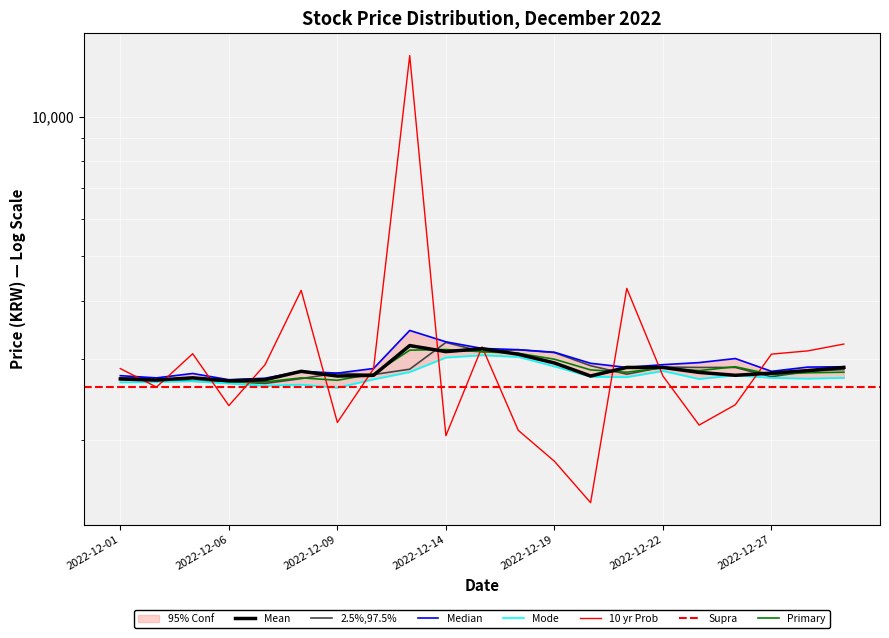

Rank the categories by 종가 value from highest to lowest.

2022-12-13, 2022-12-15, 2022-12-14, 2022-12-16, 2022-12-19, 2022-12-21, 2022-12-22, 2022-12-29, 2022-12-28, 2022-12-08, 2022-12-23, 2022-12-27, 2022-12-12, 2022-12-26, 2022-12-09, 2022-12-20, 2022-12-05, 2022-12-01, 2022-12-07, 2022-12-02, 2022-12-06